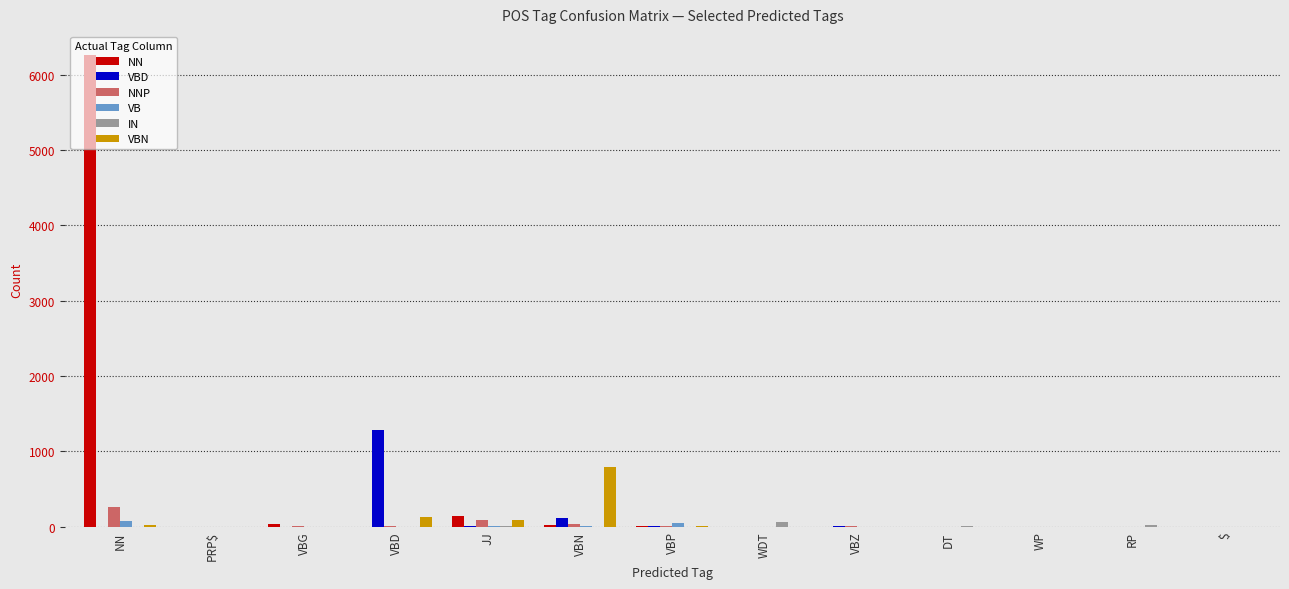

At which category does the chart reach its peak across all series?

NN